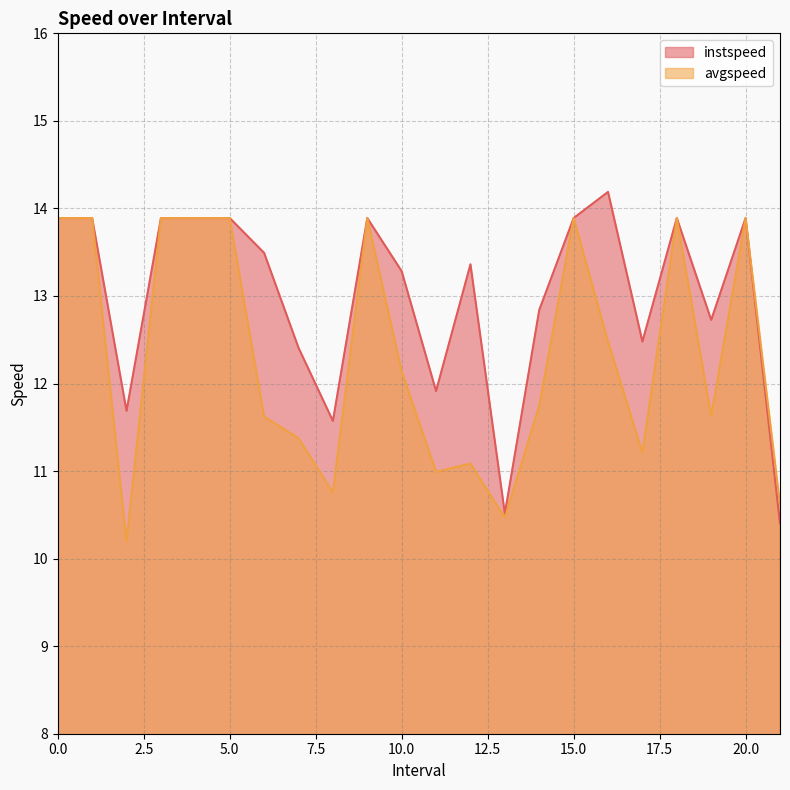

What is the sum of all avgspeed values?

271.3